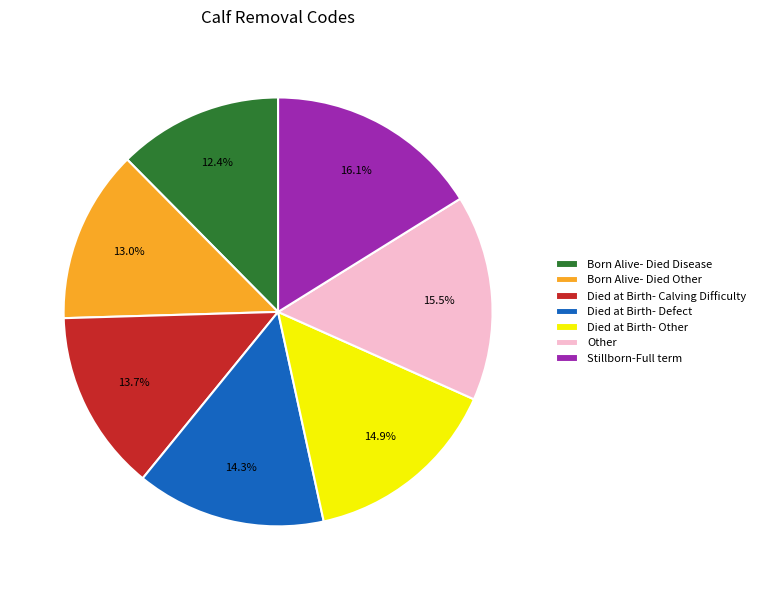

Is it true that Other is 10% of the pie?

False